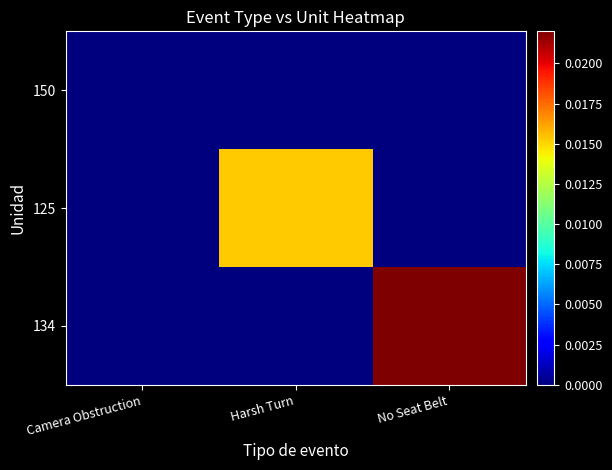

Rank the series by their average value, from highest to lowest.

134, 125, 150